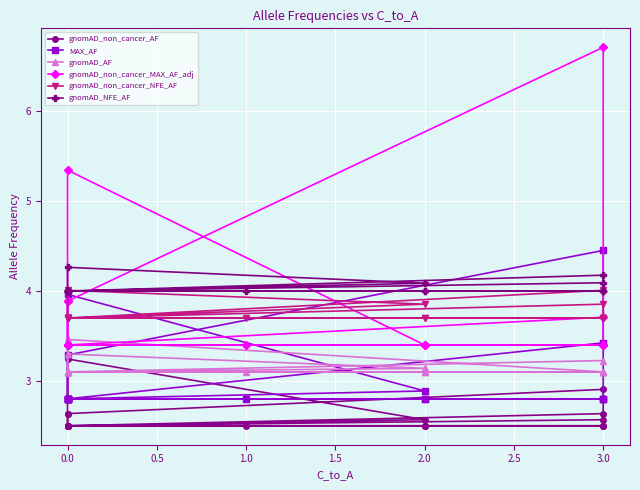

How many categories are shown in the chart?

20